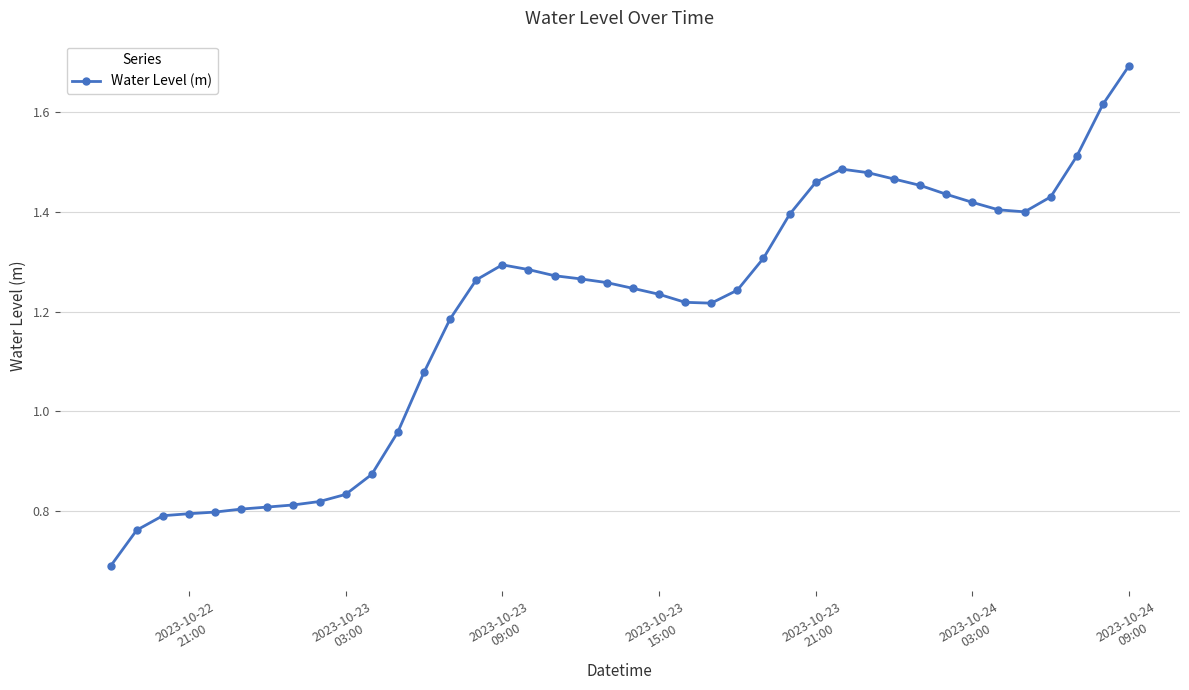

What is the greatest value displayed?

1.7